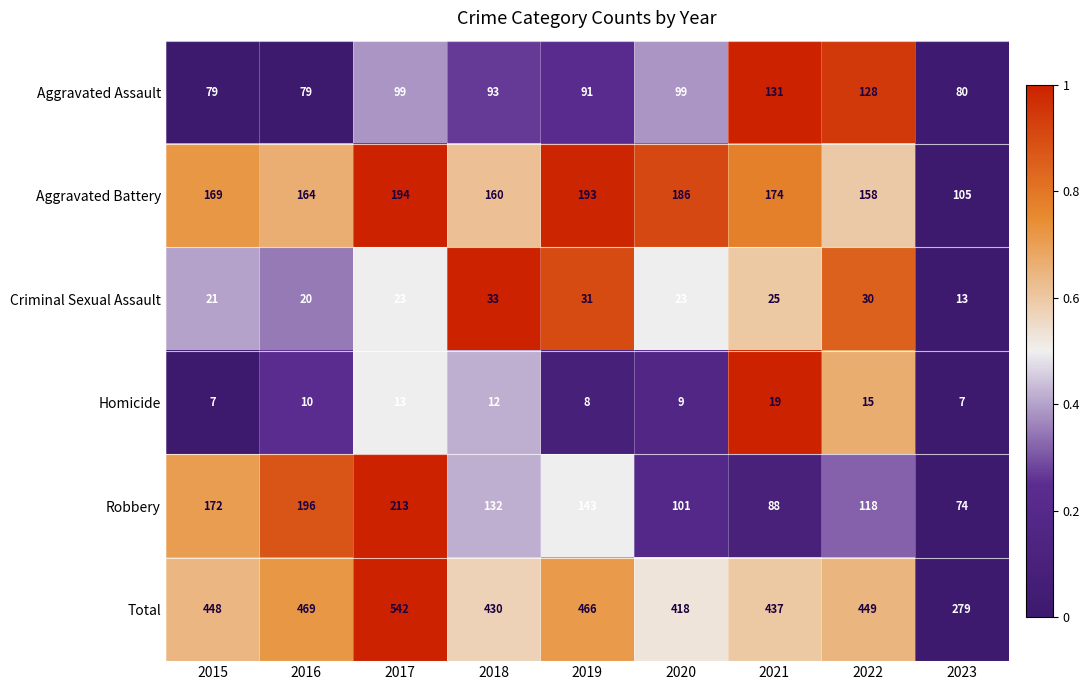

The value of Aggravated Assault at 2019 is 21. True or false?

False